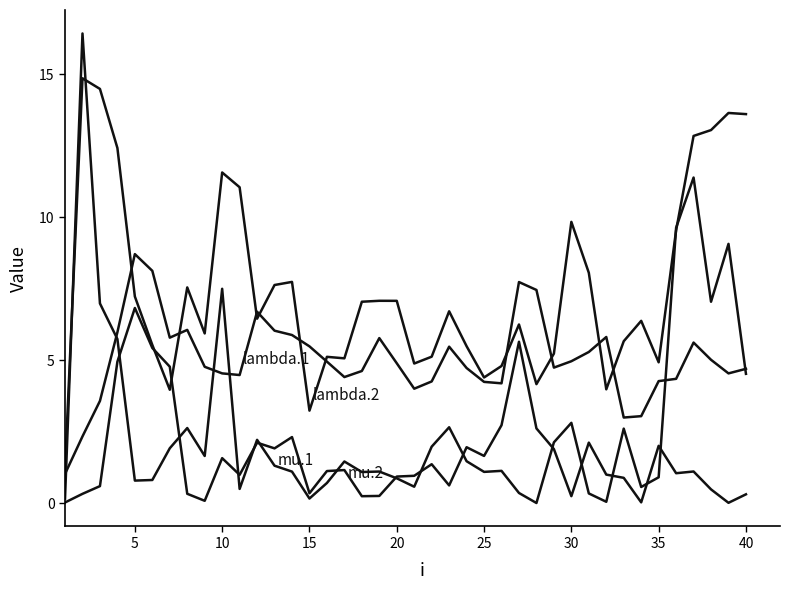

Is this an area chart (filled region under the line)?

No